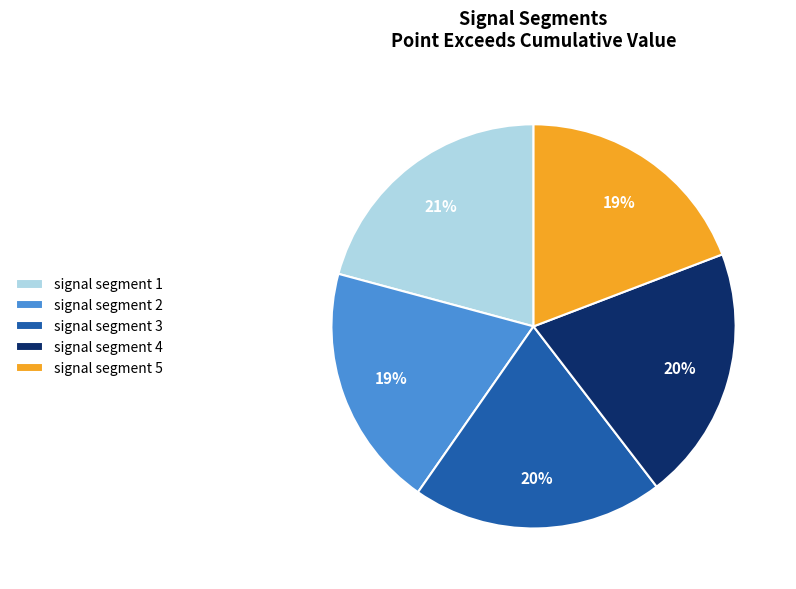

Is signal segment 3 the majority of the pie?

No